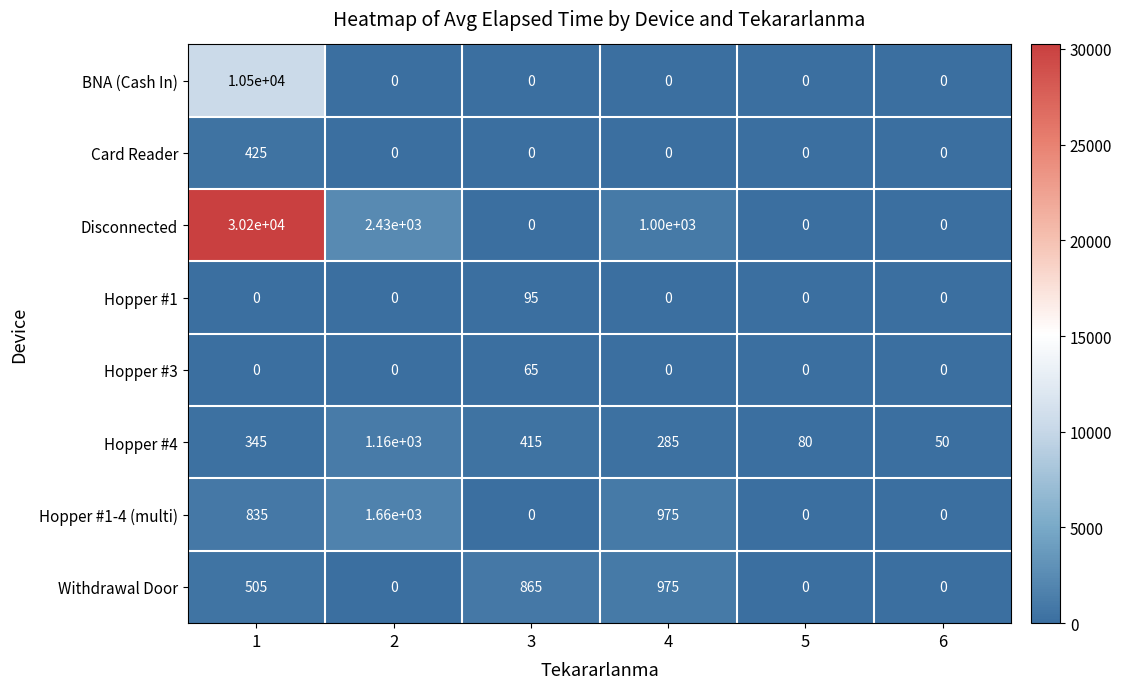

What is the total value across all series at 3?

1440